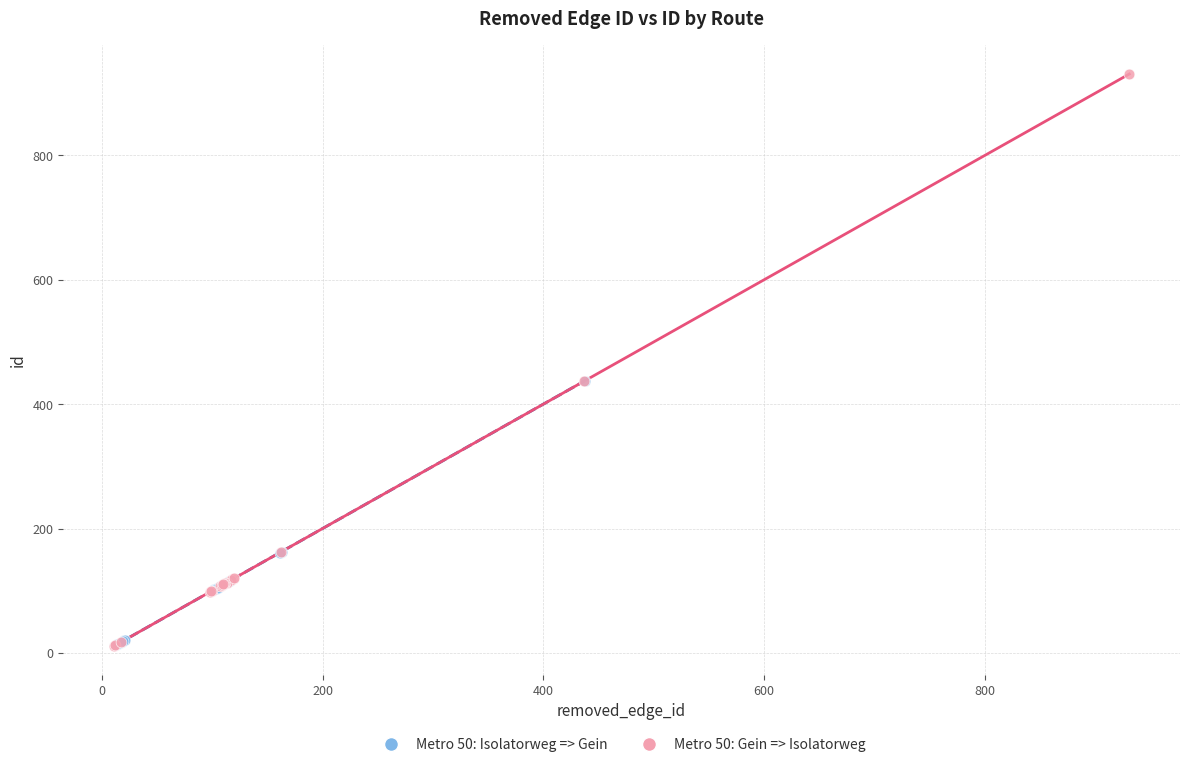

Which series has the widest spread of Y values?

Metro 50: Gein => Isolatorweg